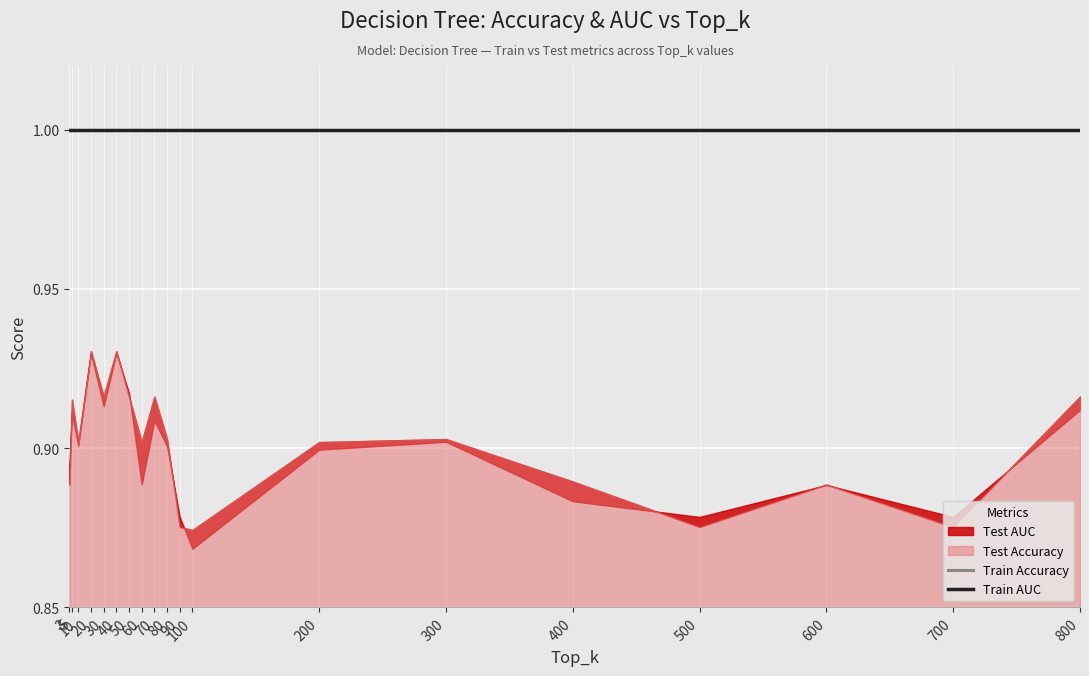

What is the value of the Train Accuracy point at the 16th from the left?

1.0